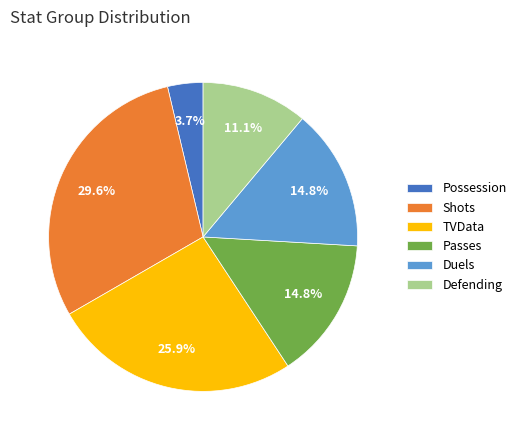

Count the number of slices in the pie.

6